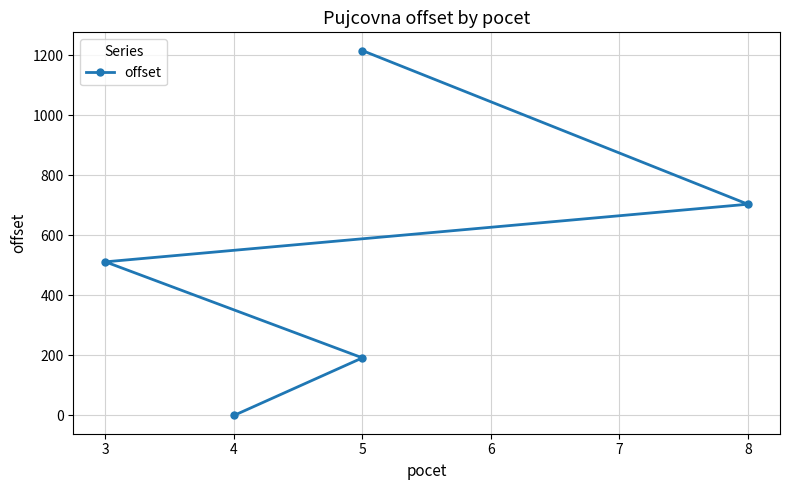

Does the chart display data point markers on the line(s)?

Yes